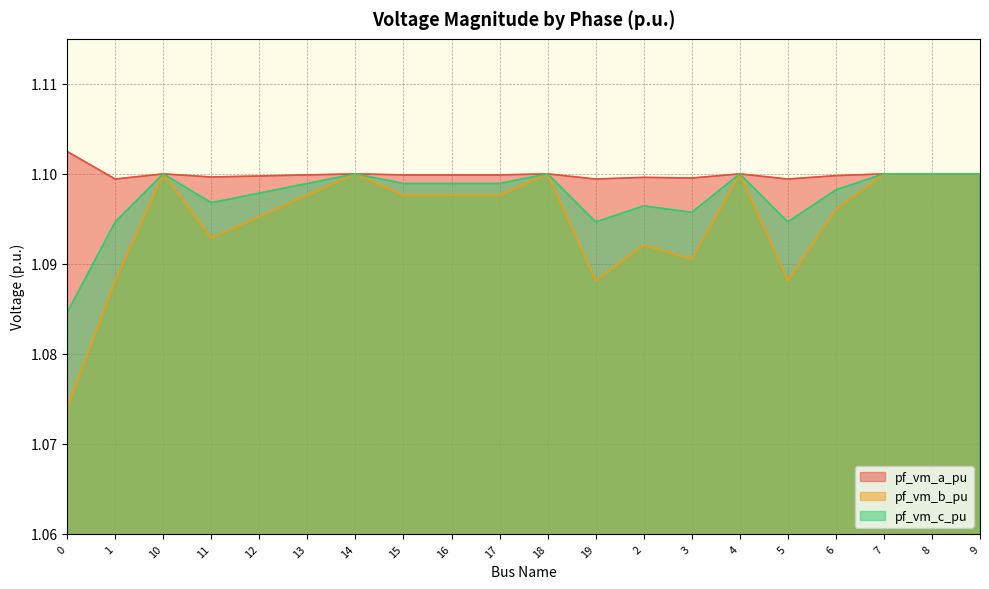

The pf_vm_b_pu series shows 1.1 at 17. True or false?

True